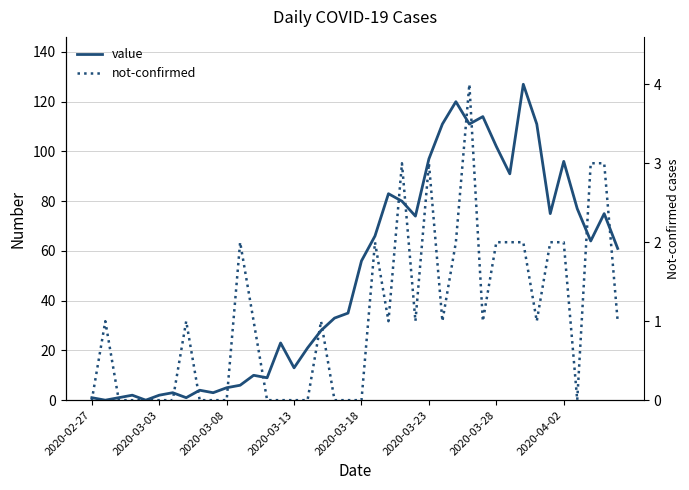

Rank the series by their maximum value, from lowest to highest.

not-confirmed, value